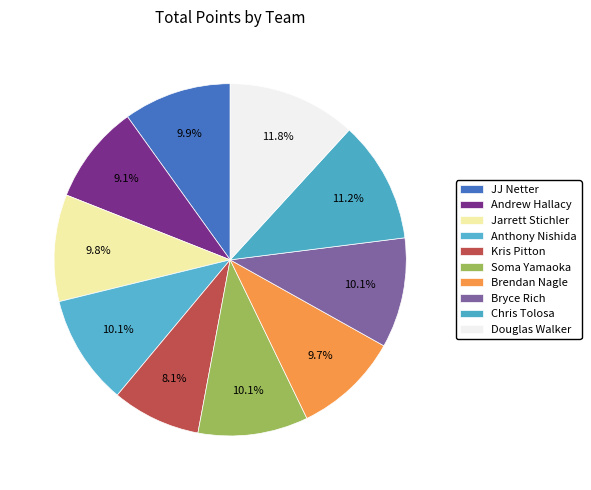

Does Kris Pitton account for over 50% of the chart?

No